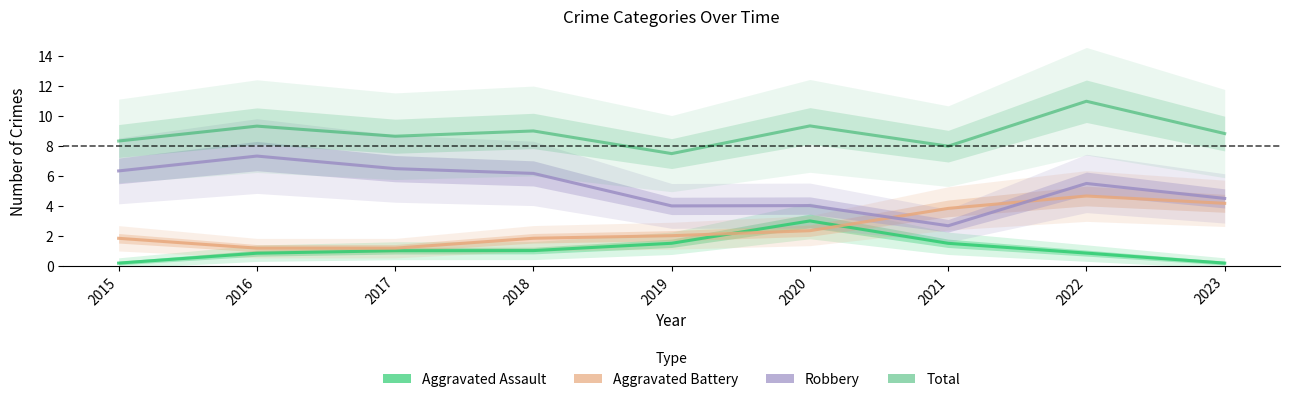

What are all the series names shown in the legend?

Aggravated Assault, Aggravated Battery, Robbery, Total